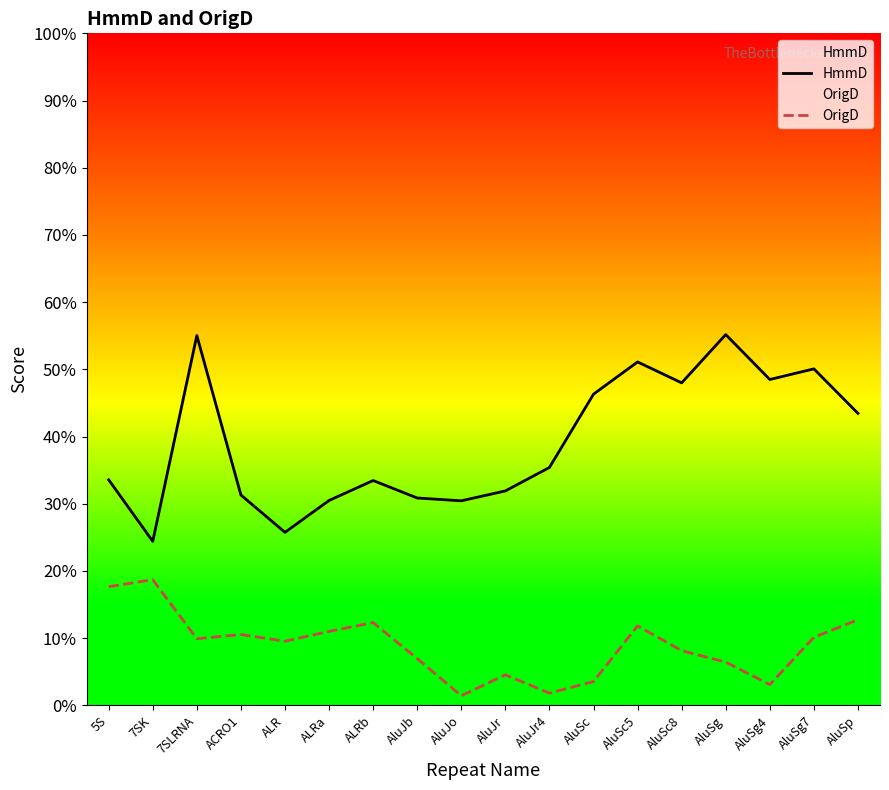

True or false: HmmD and OrigD intersect in this chart.

False